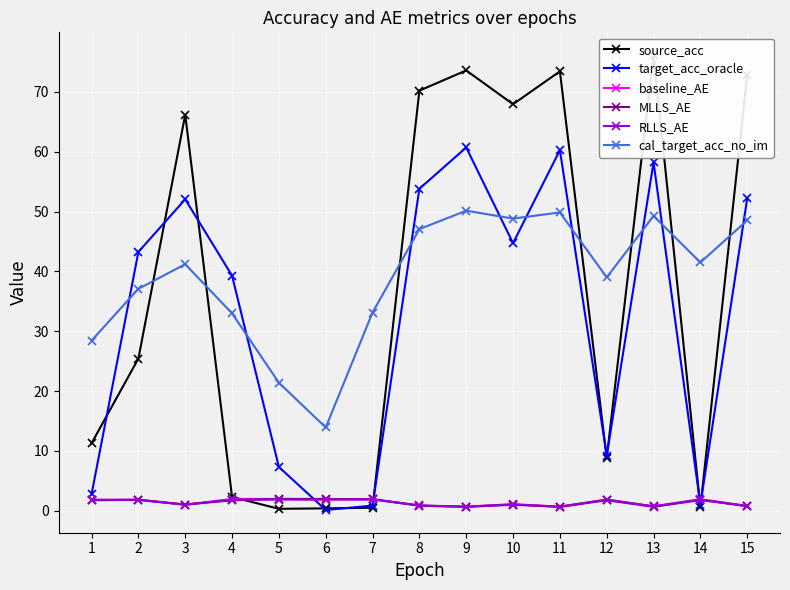

What are all the series names shown in the legend?

source_acc, target_acc_oracle, baseline_AE, MLLS_AE, RLLS_AE, cal_target_acc_no_im